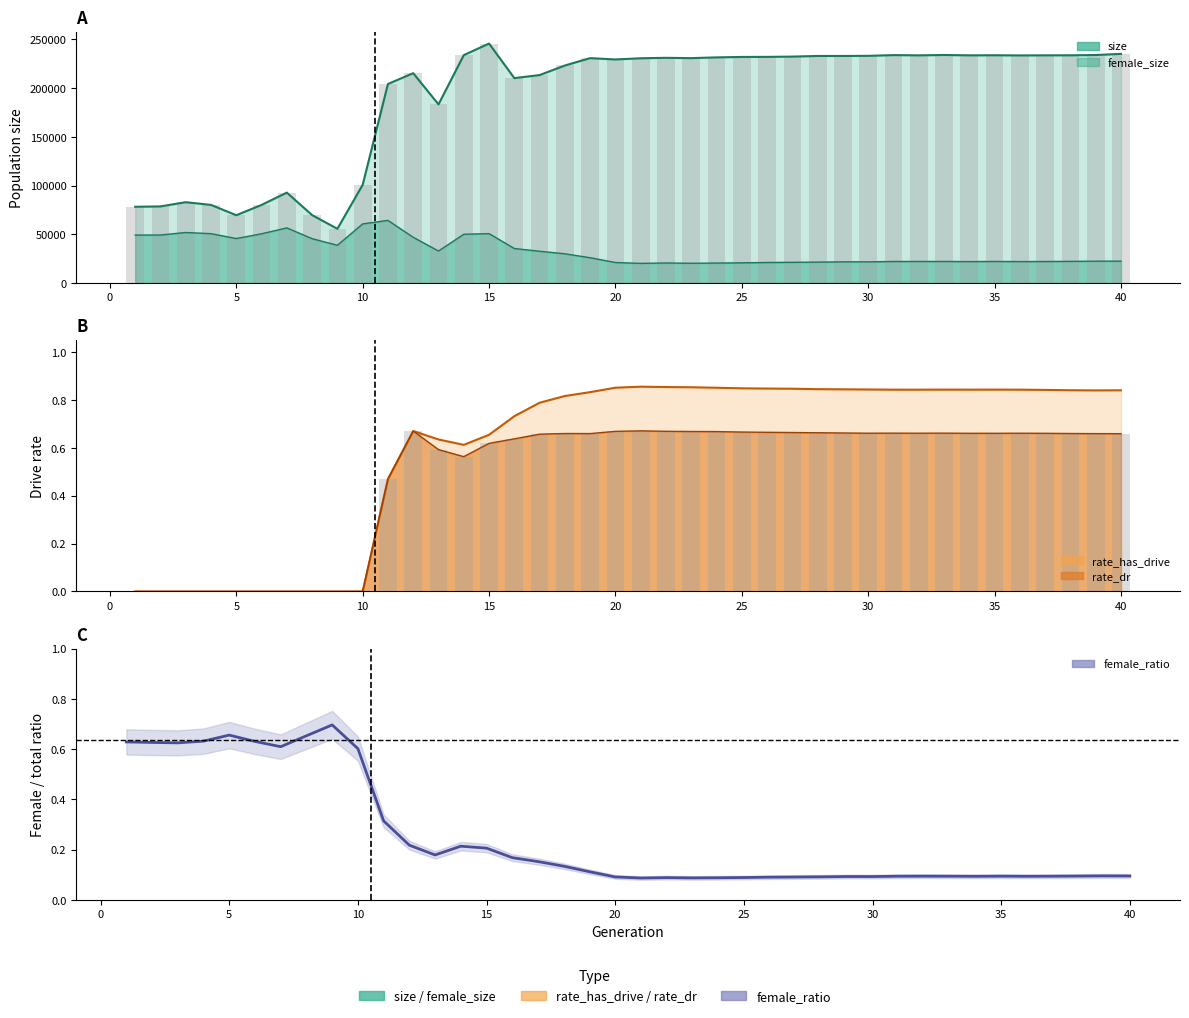

Between 1 and 34, which series saw the biggest shift?

size